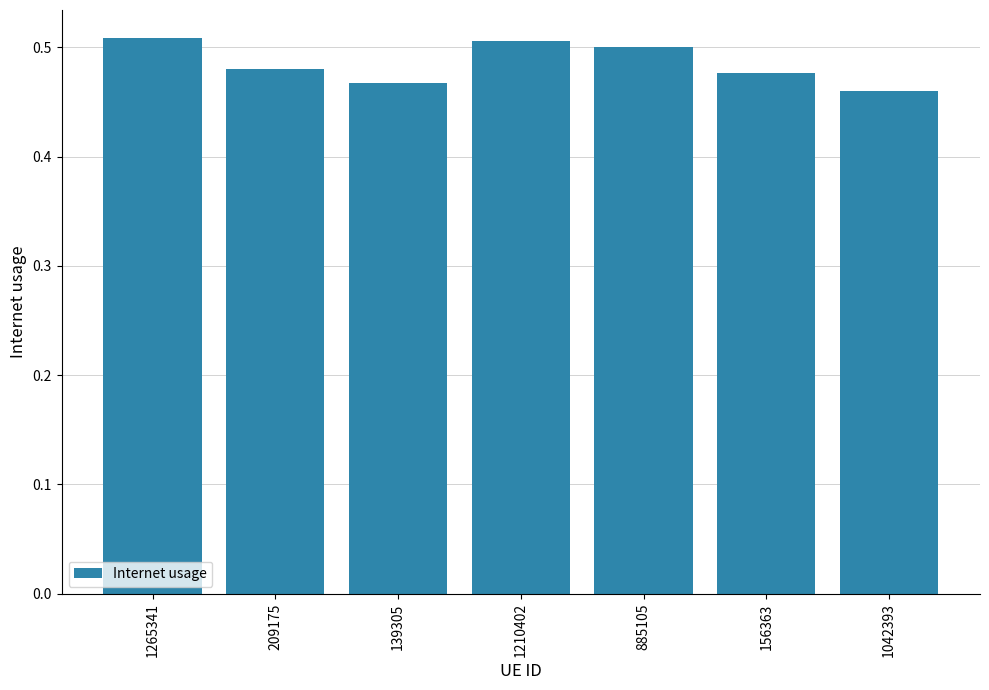

Which category has the lowest value across all series?

1042393